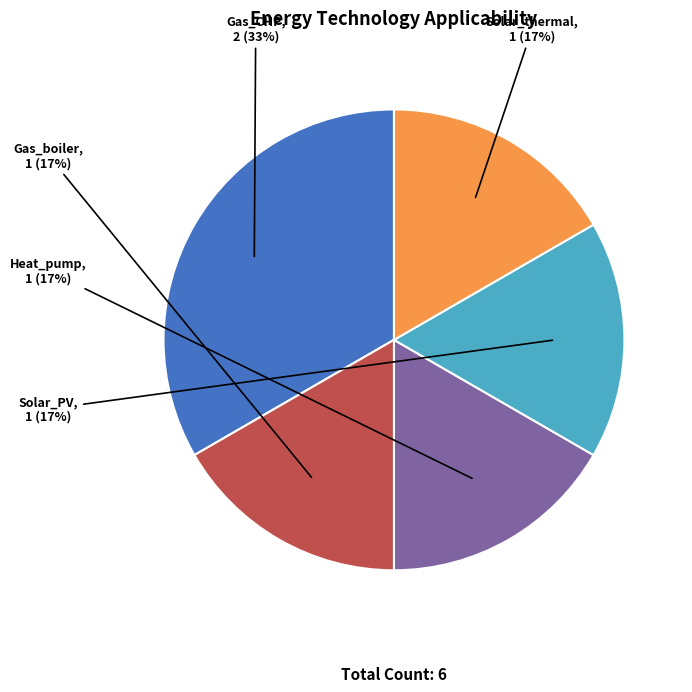

The Solar_PV slice represents 27% of the pie. True or false?

False